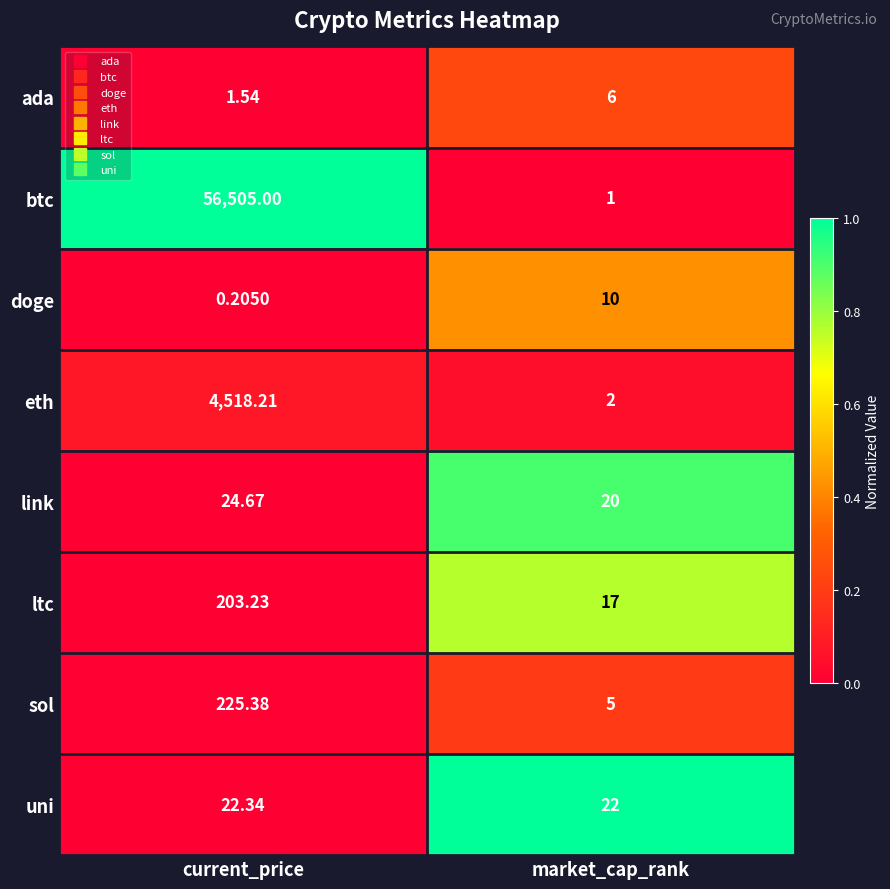

Count the number of categories in the chart.

2